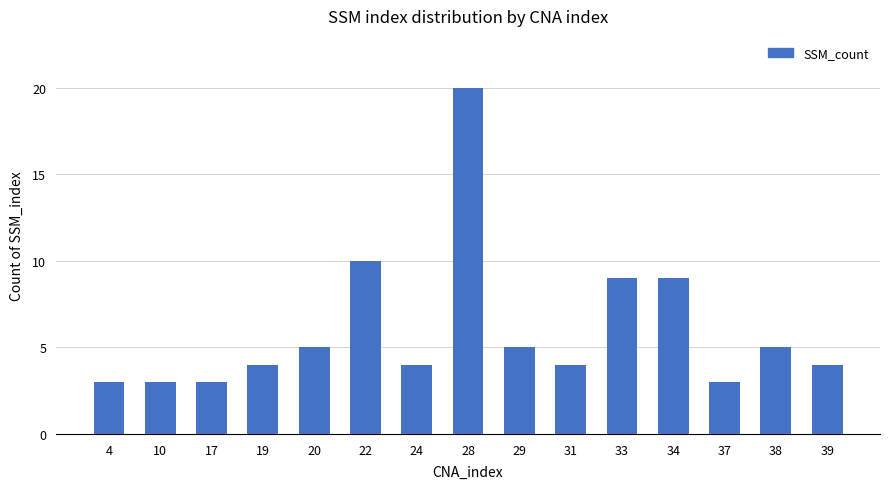

True or false: the data shows 5 at 38.

True